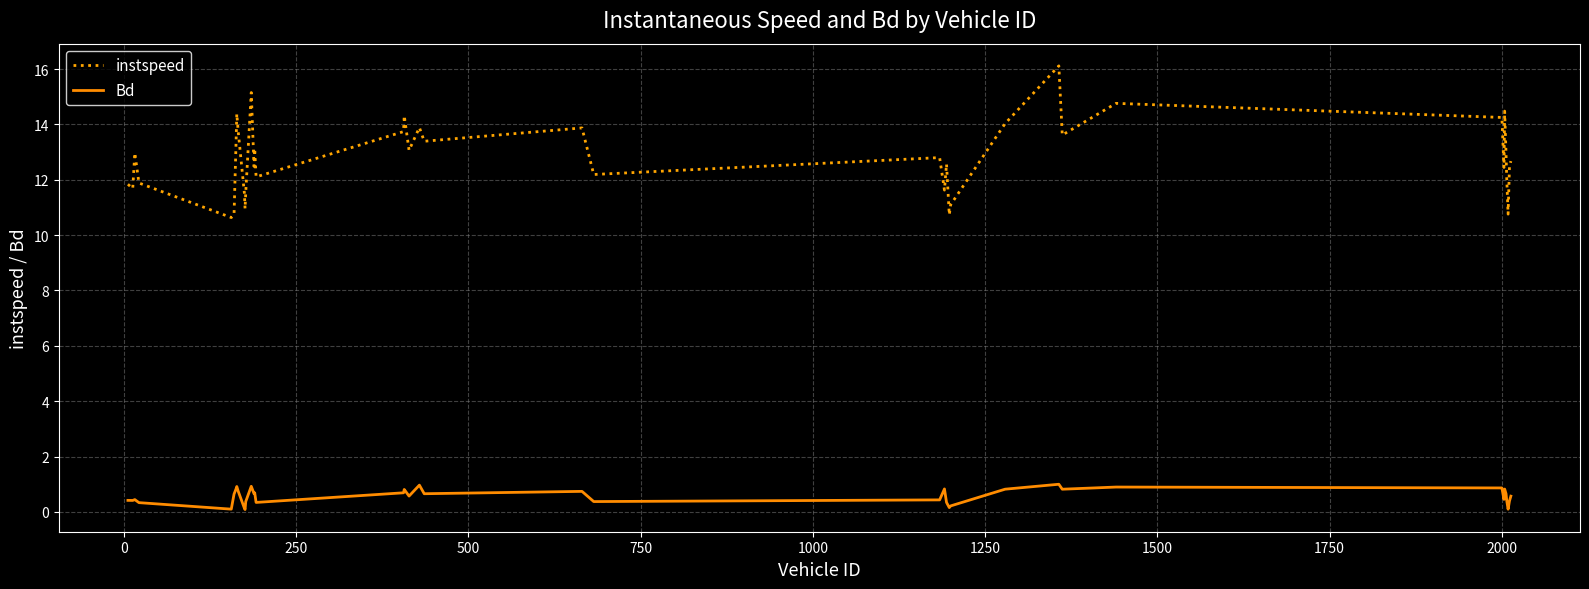

Which series has the widest spread of values?

instspeed